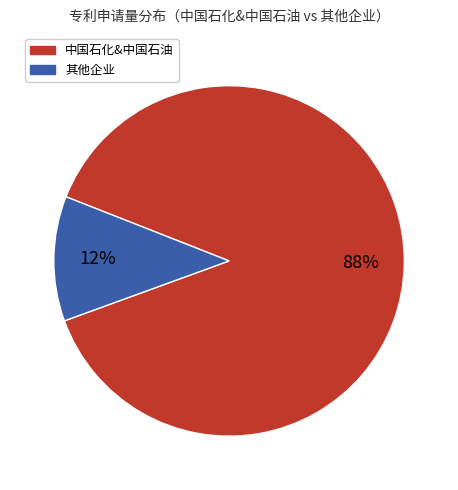

To the nearest percent, what is the average slice percentage?

50%